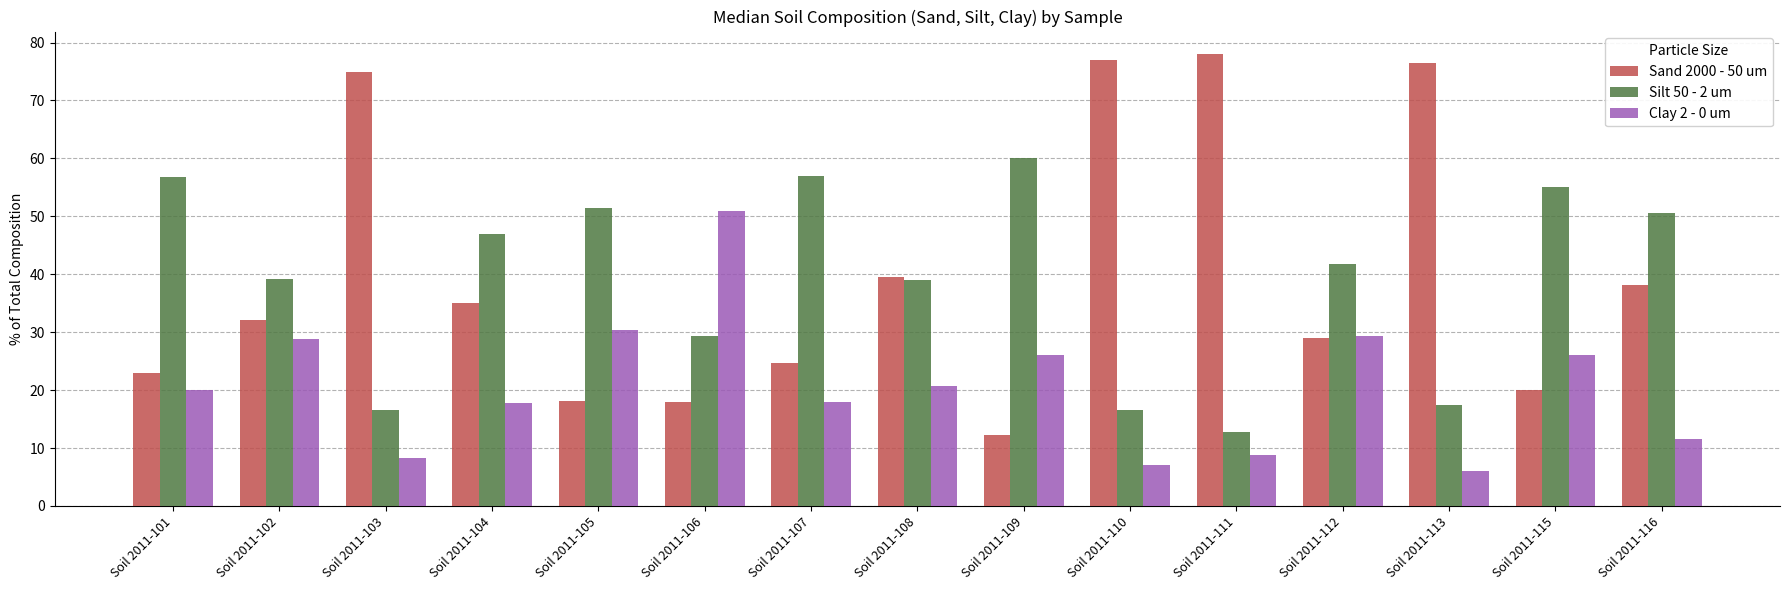

Where does the Sand 2000 - 50 um series first go above 32?

Soil 2011-102